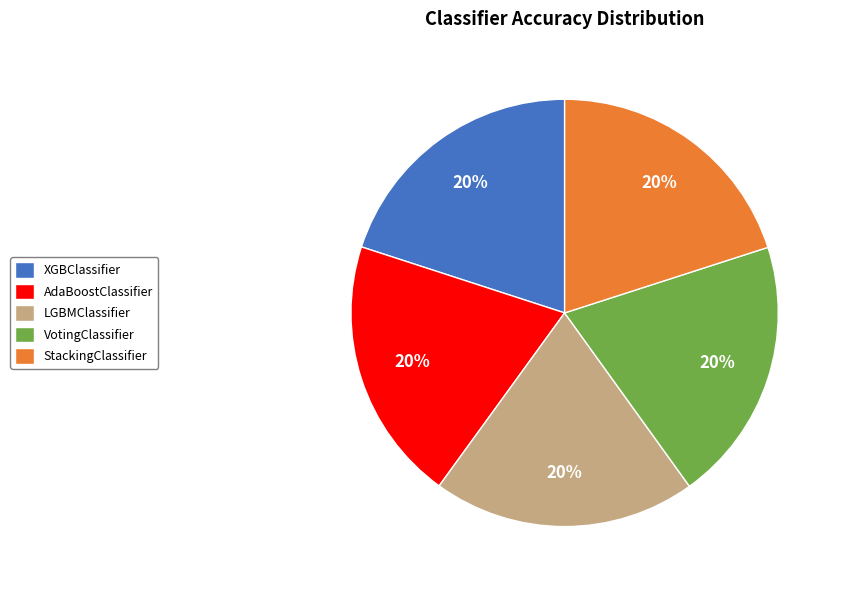

To the nearest percent, what percentage of the pie is LGBMClassifier?

20%